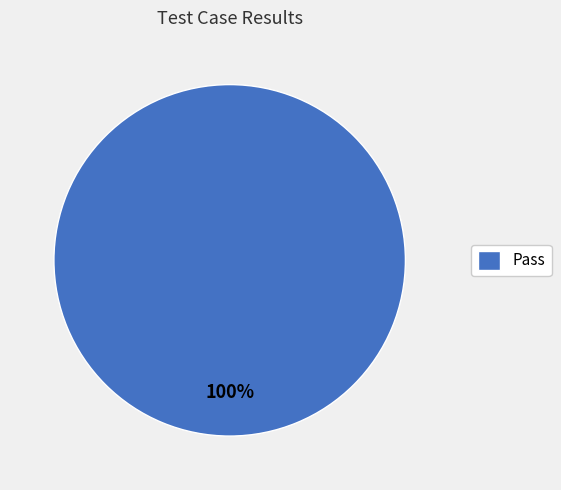

True or false: Pass accounts for 100% of the total.

True